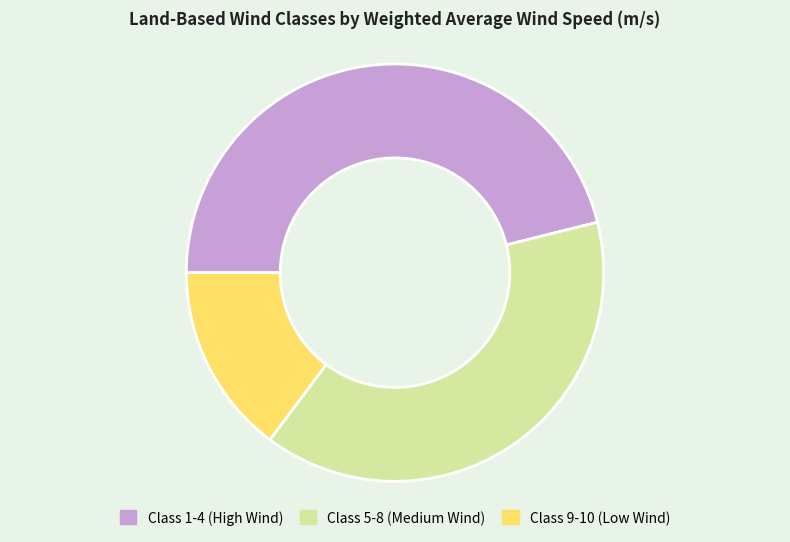

Is there a majority slice in this chart?

No